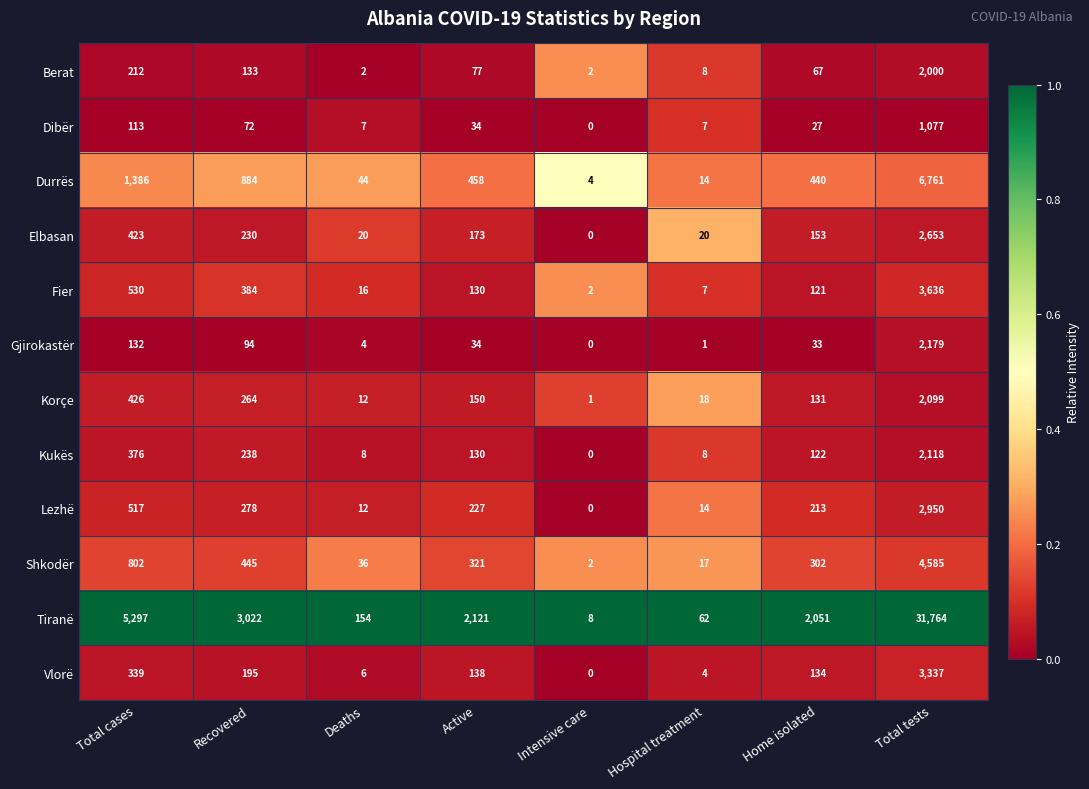

At which category does the chart reach its minimum across all series?

Intensive care